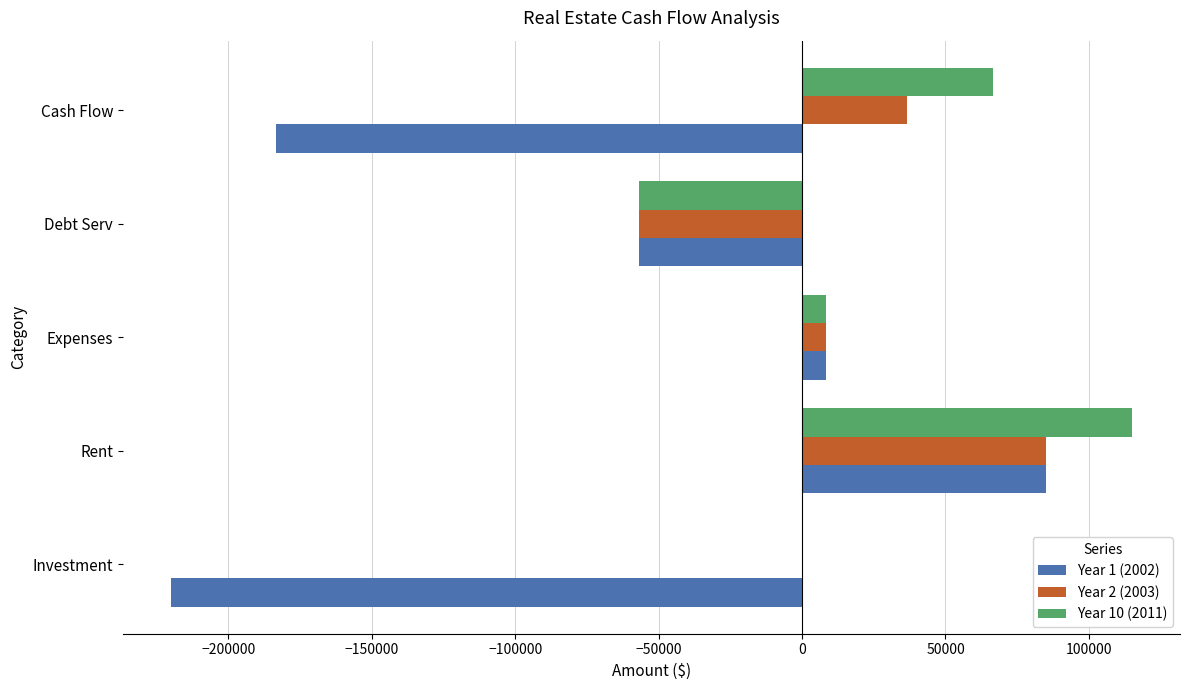

What is the total value across all series at Investment?

-220000.0